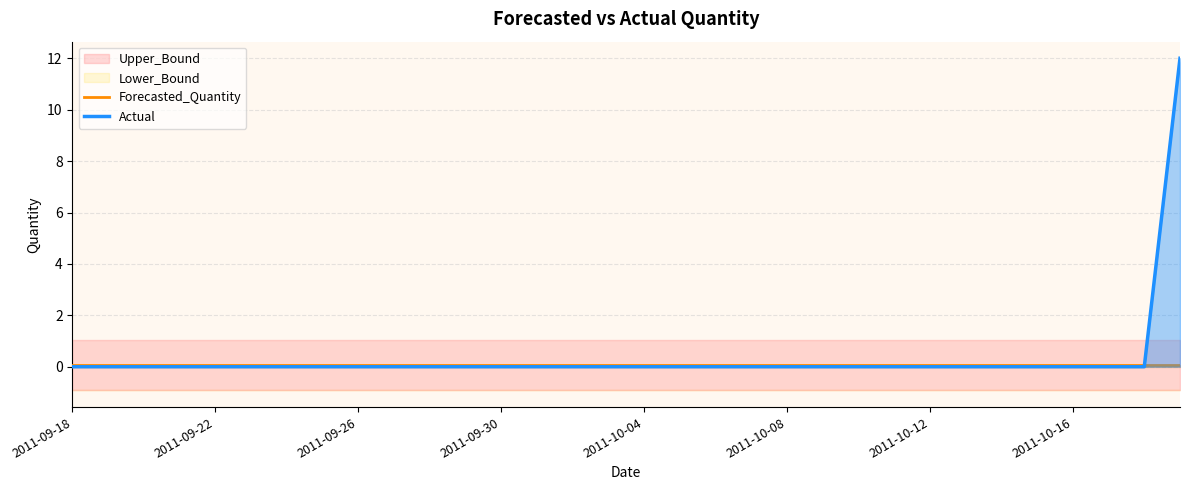

True or false: Forecasted_Quantity has more than 0 interior local peaks.

False